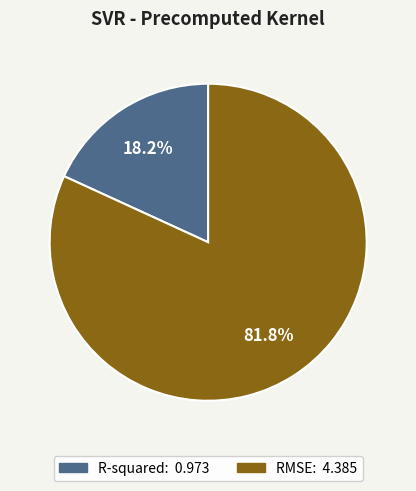

Is it true that RMSE is 96% of the pie?

False